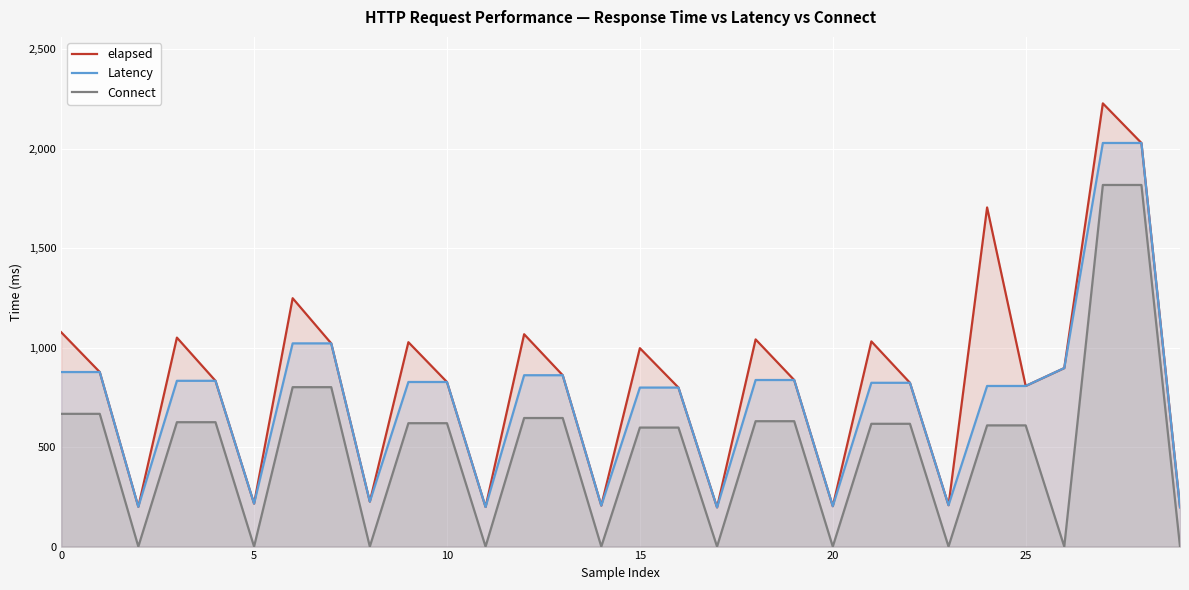

How many lines are shown in the chart?

3